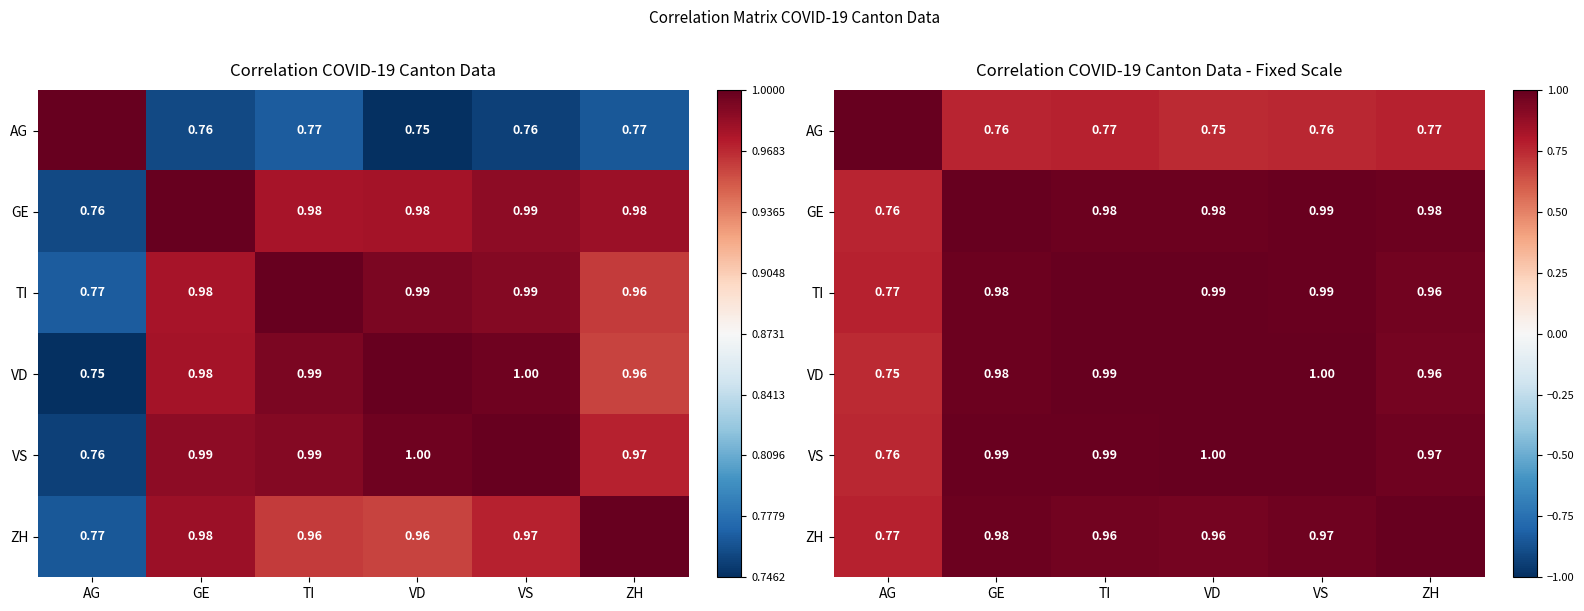

The value of TI at VD is 0.6. True or false?

False